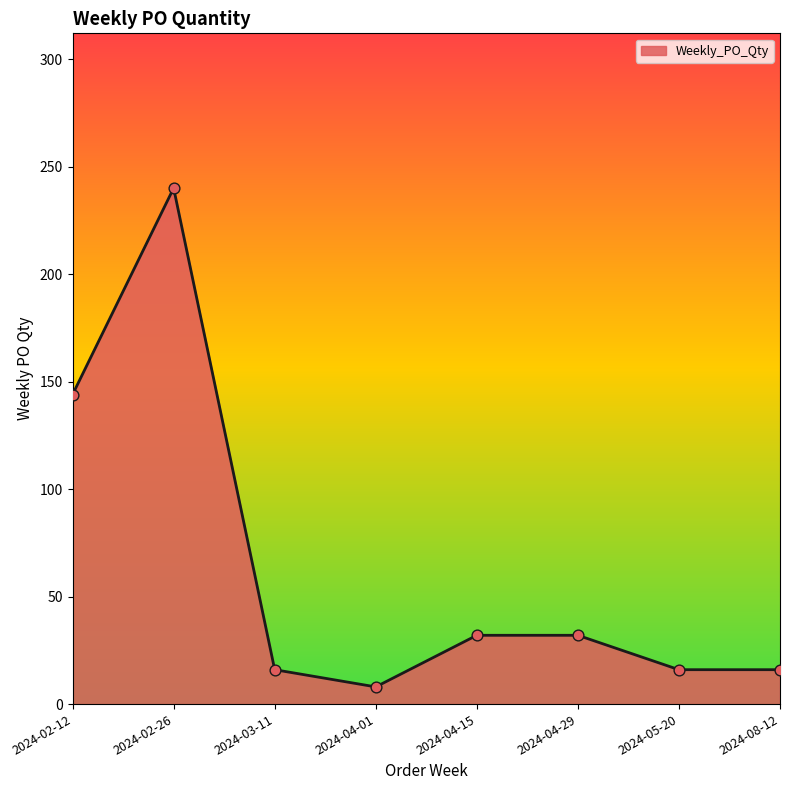

What is the ratio of the value at 2024-03-11 to the value at 2024-08-12?

1.0